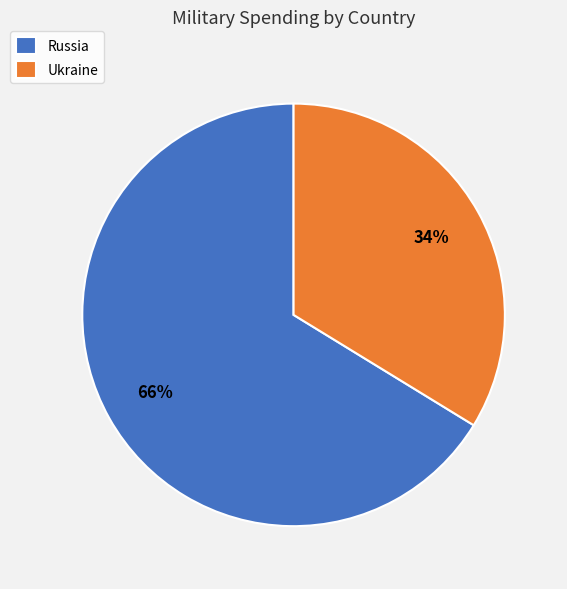

Does any single category account for the majority?

Yes